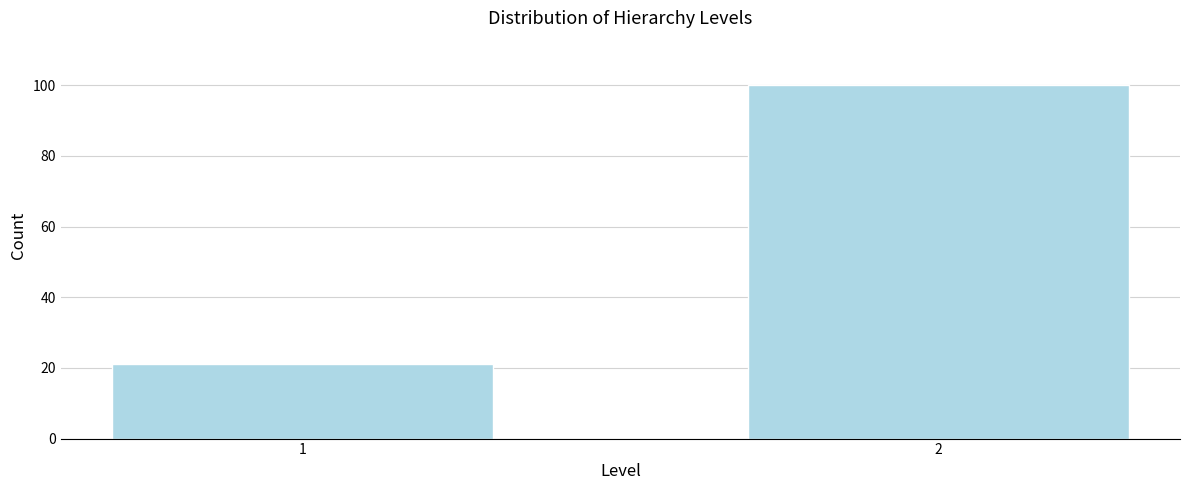

Reading left to right, extract all data points from this chart.

21	100